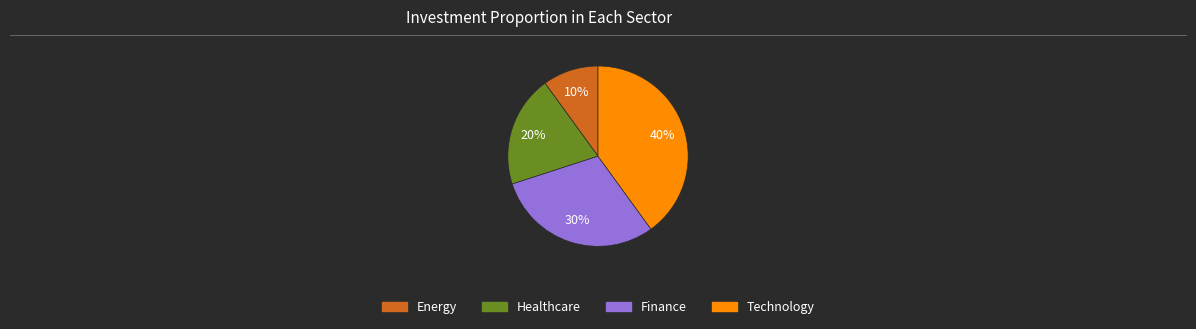

To the nearest percent, what is the difference between the largest and smallest slice percentages?

30%